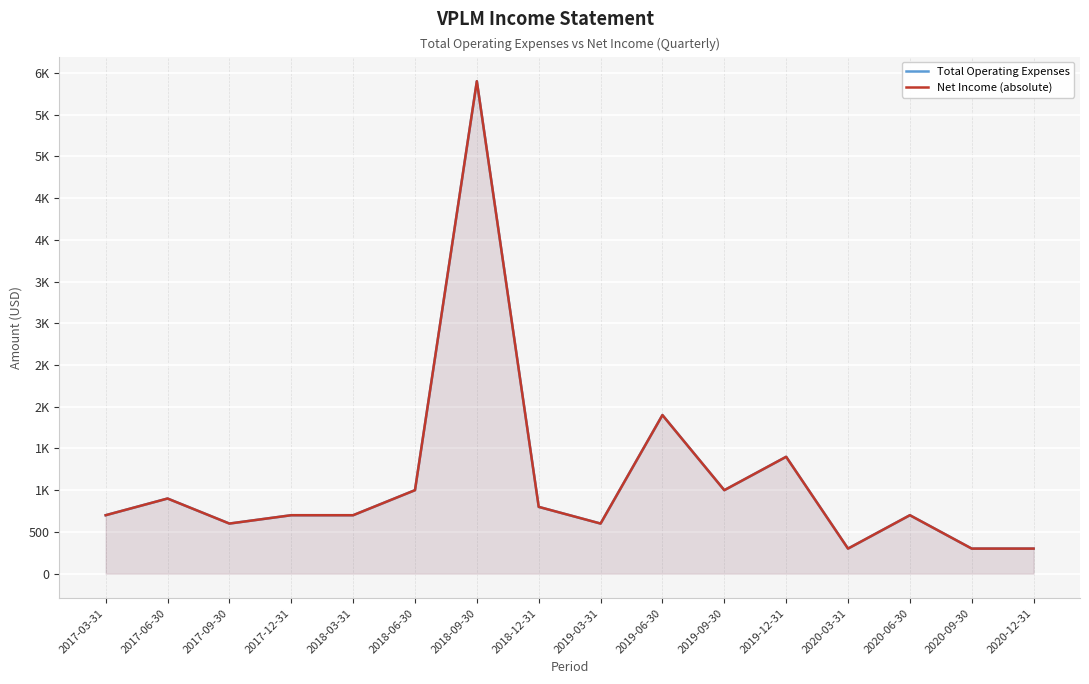

True or false: Total Operating Expenses and Net Income (absolute) intersect in this chart.

False